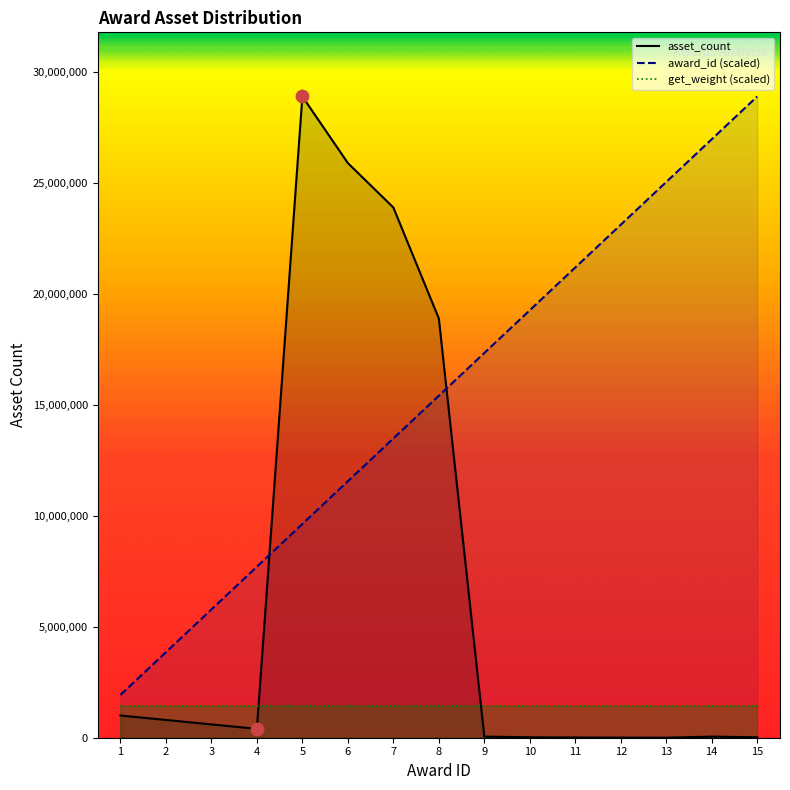

Which series has the largest Y range (max minus min)?

asset_count